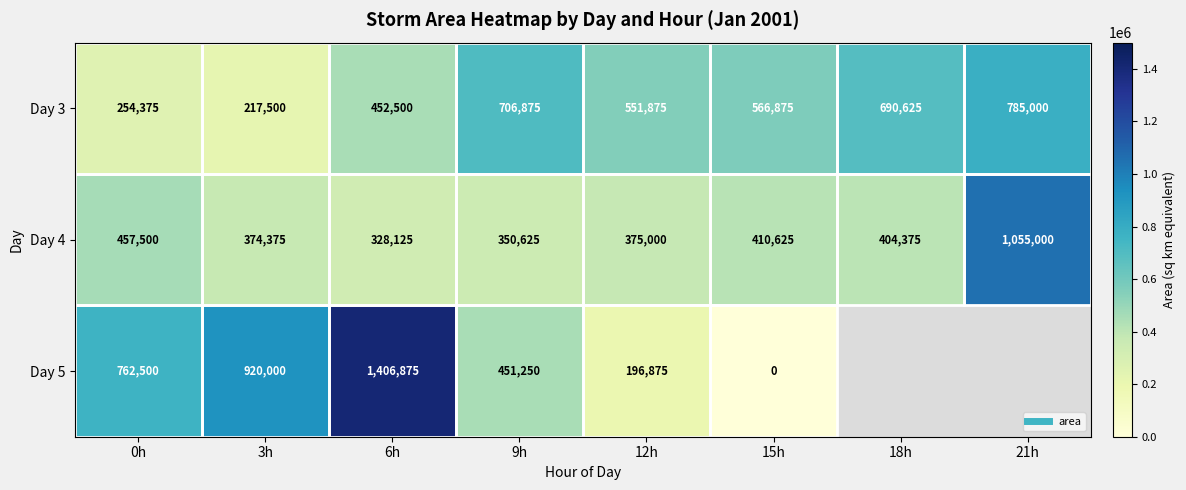

Which category has the lowest value across all series?

15h